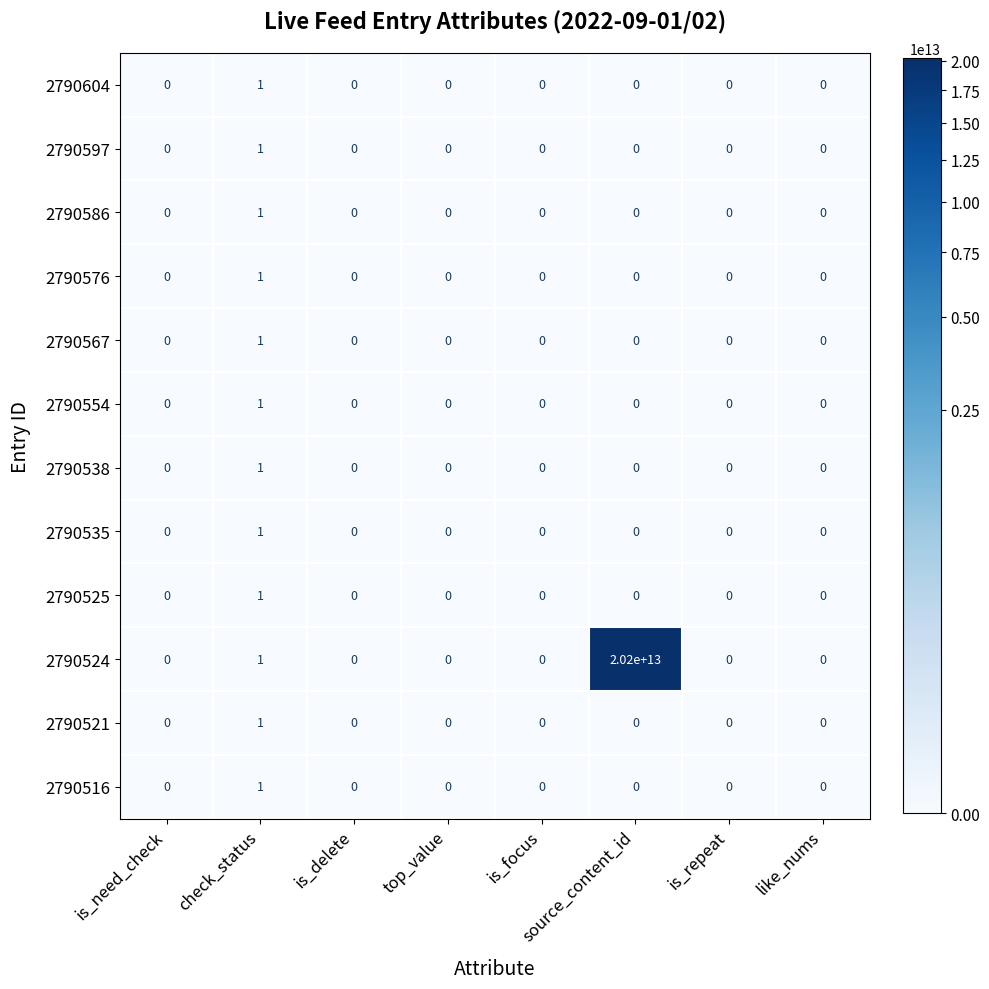

Which category has the highest value across all series?

source_content_id